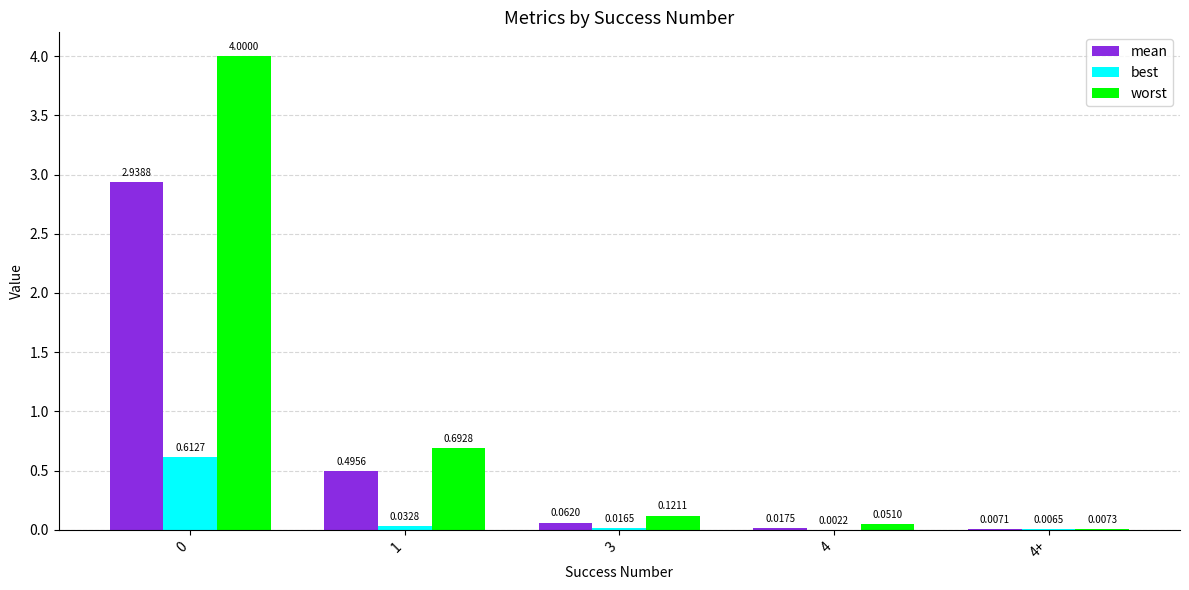

What is the sum of all worst values?

4.9